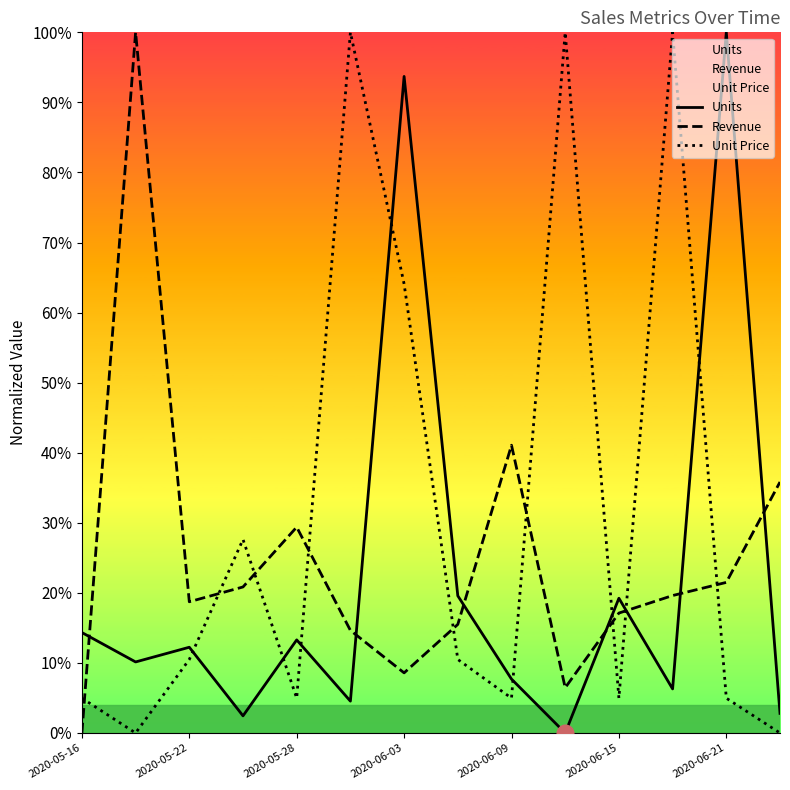

Where does the Unit Price series first go above 10?

2020-05-22